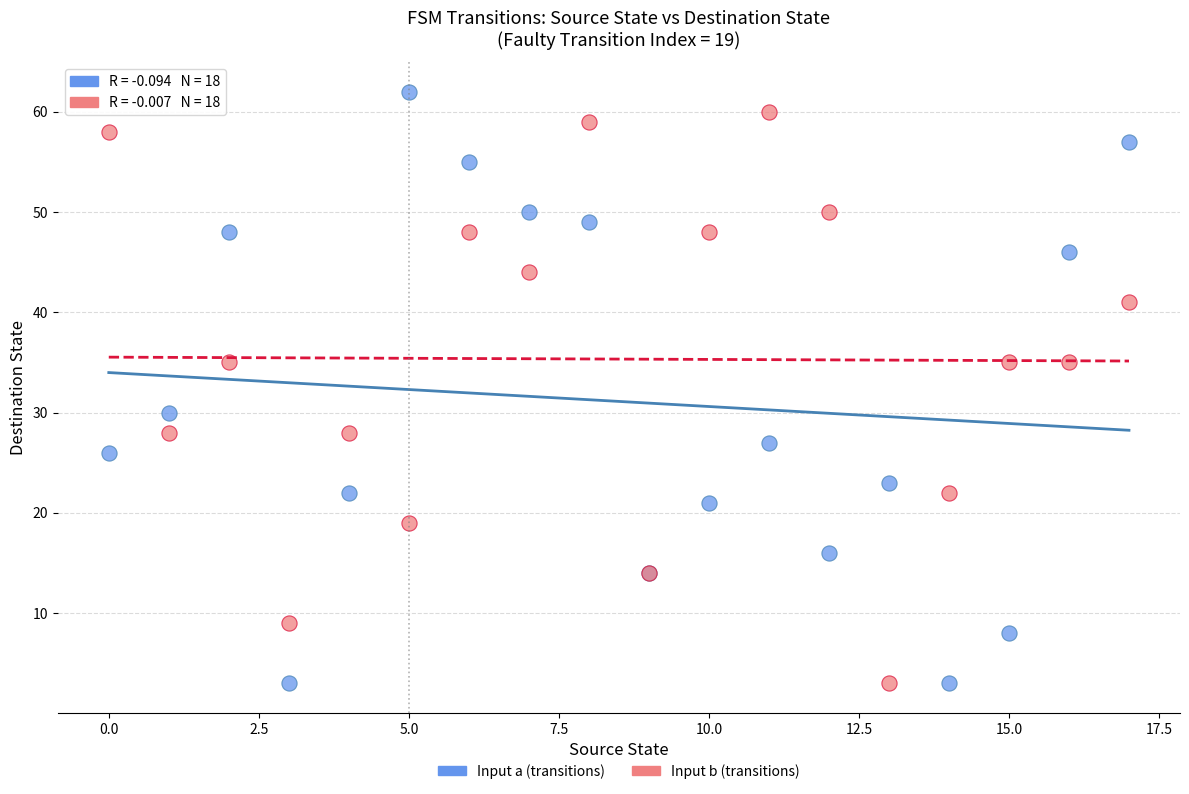

Which series has the largest Y range (max minus min)?

Input a (transitions)